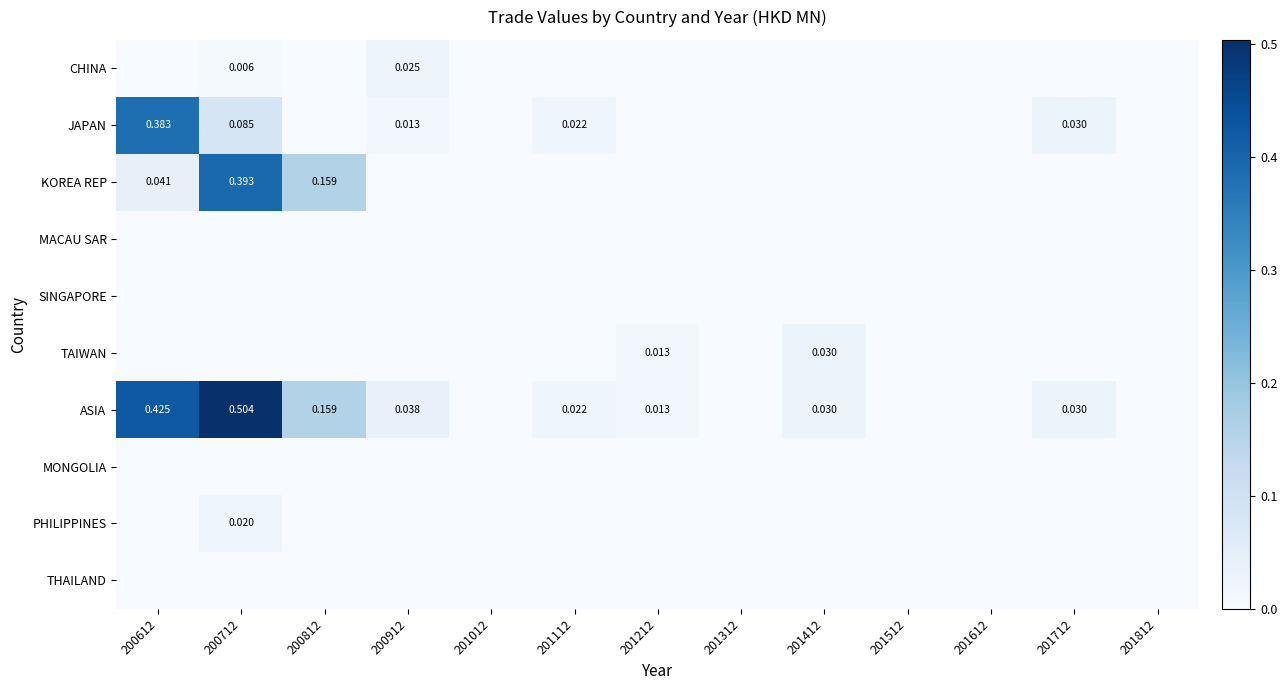

The CHINA series shows 0.0 at 200612. True or false?

True